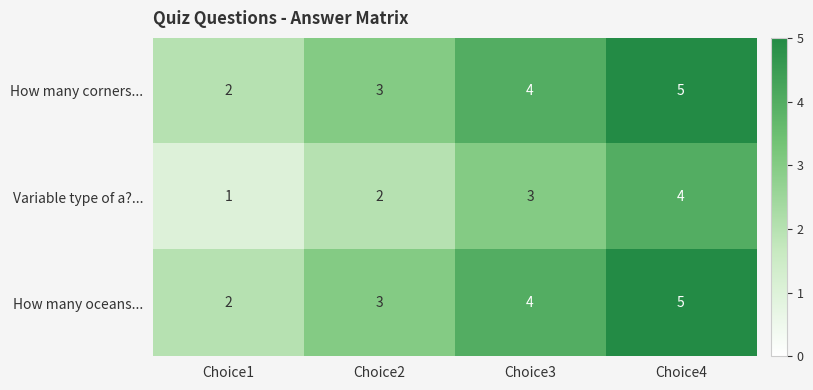

The Variable type of a?... series shows 2 at Choice2. True or false?

True